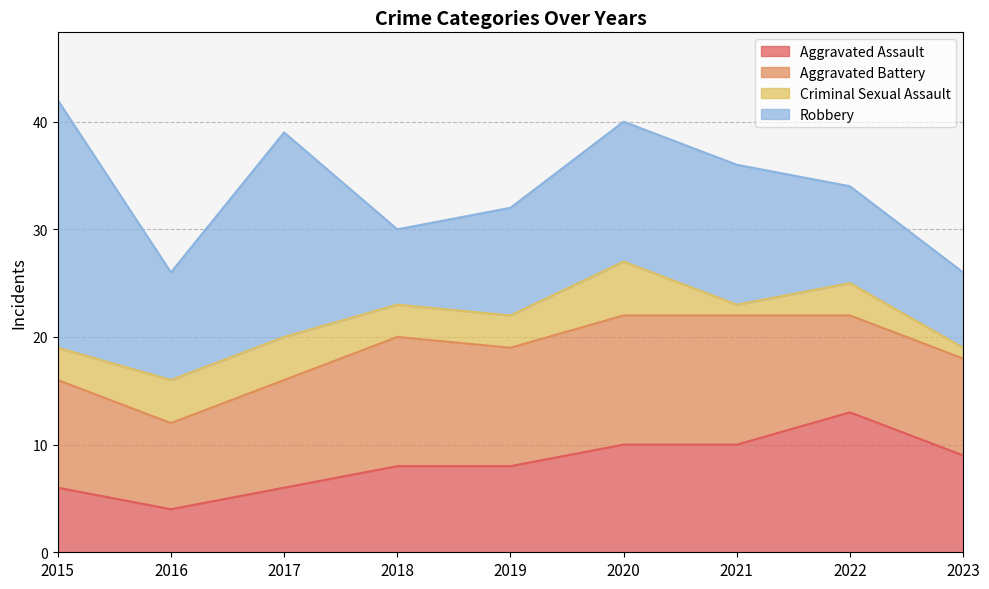

After their last crossing, which series has the higher values: Aggravated Assault or Robbery?

Aggravated Assault